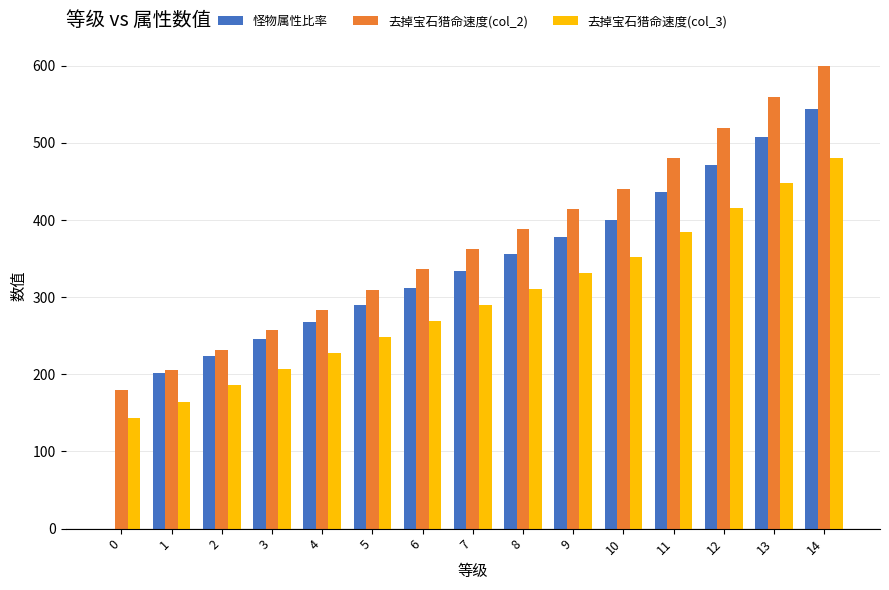

What is the highest value of the 怪物属性比率 series?

544.0